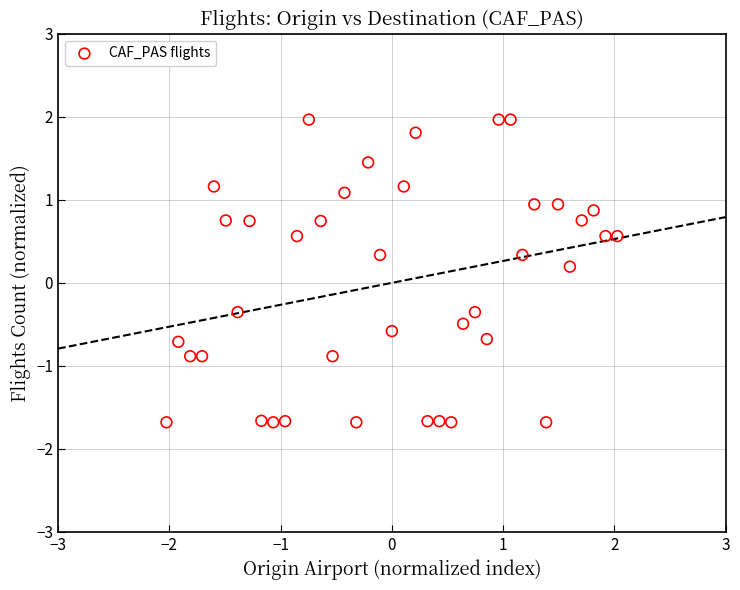

What is the range of Y values (max minus min)?

3.6